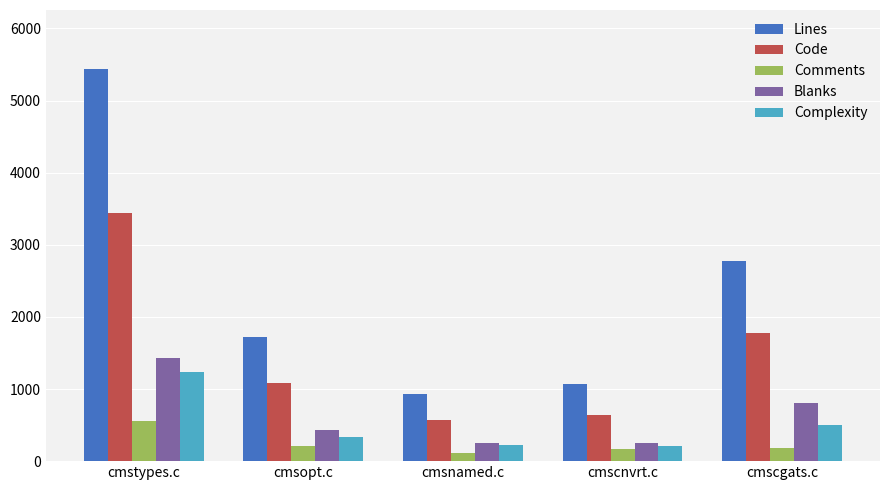

What is the label of the 5th bar from the left?

cmscgats.c